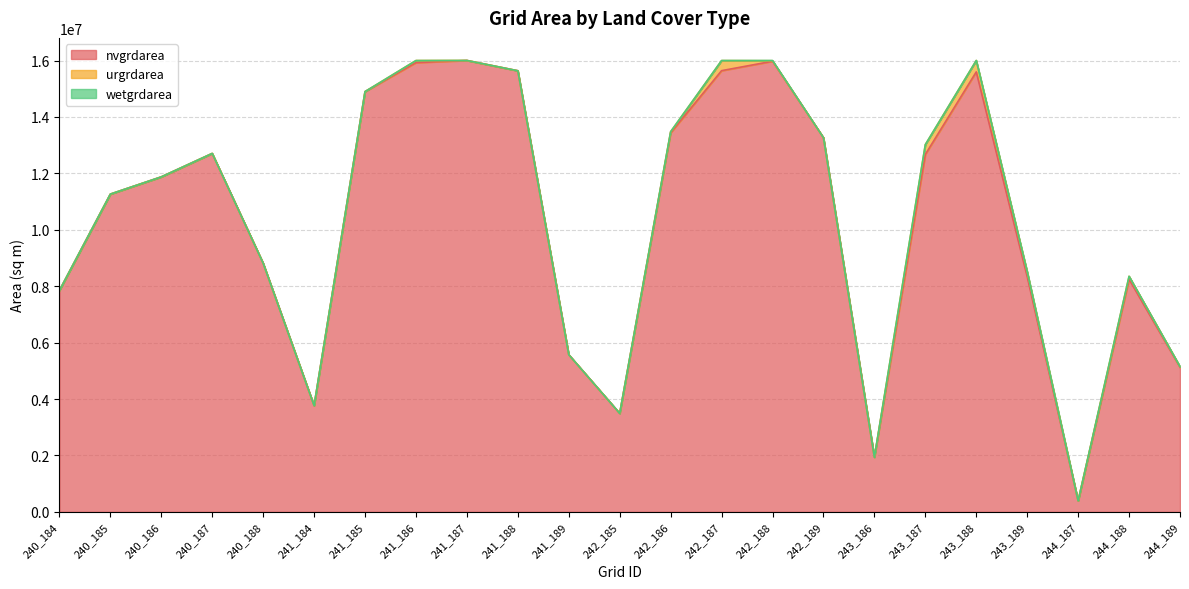

Where is wetgrdarea nearest to the value 4050?

242_187